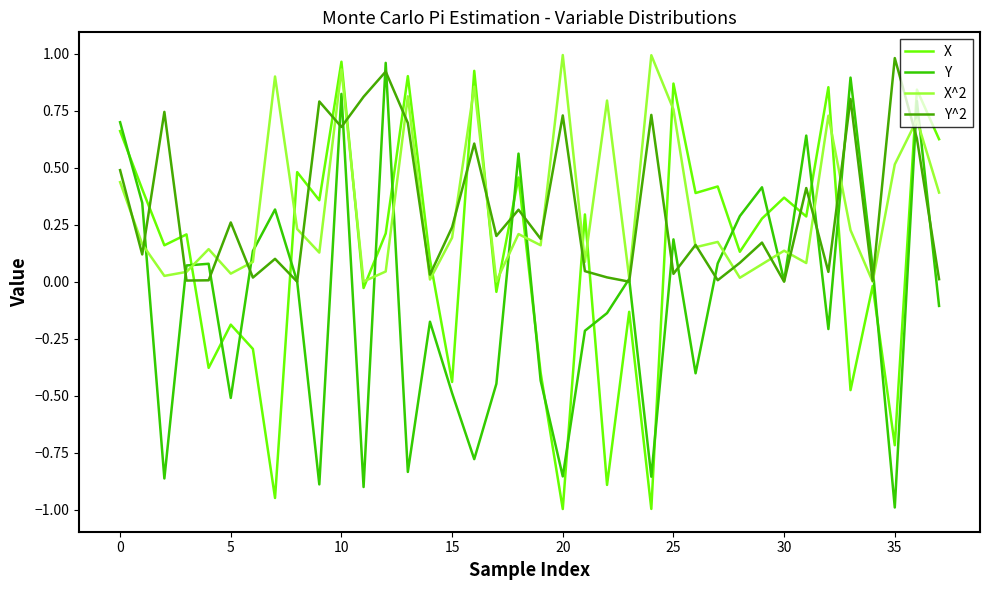

How many lines are shown in the chart?

4